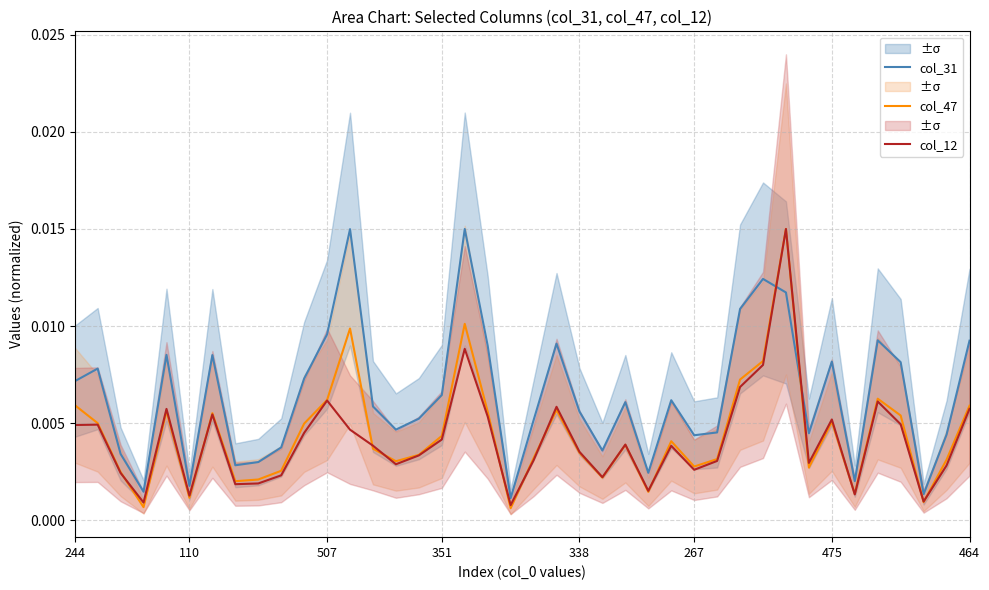

At 38, list the series in order from smallest to largest.

col_12, col_47, col_31